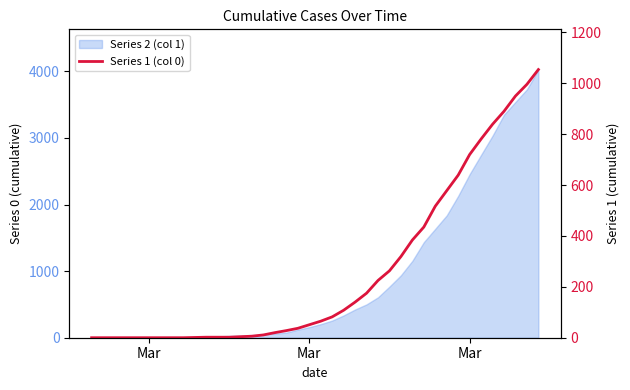

What is the label of the 6th point from the left?

Mar